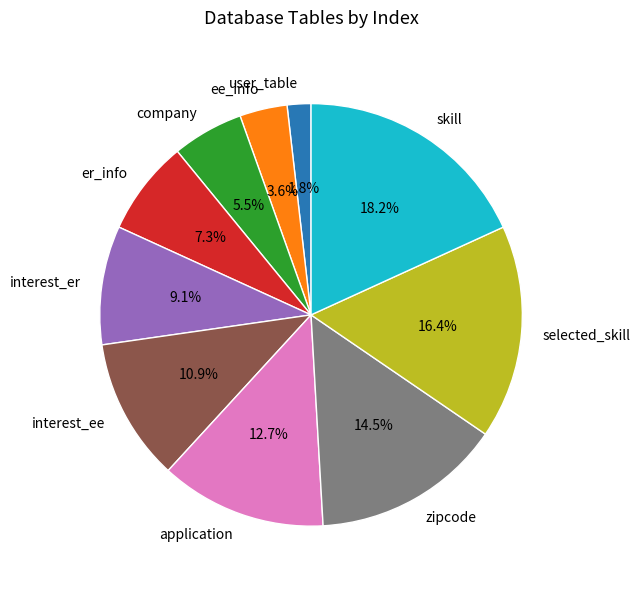

Which slice is the smallest?

user_table